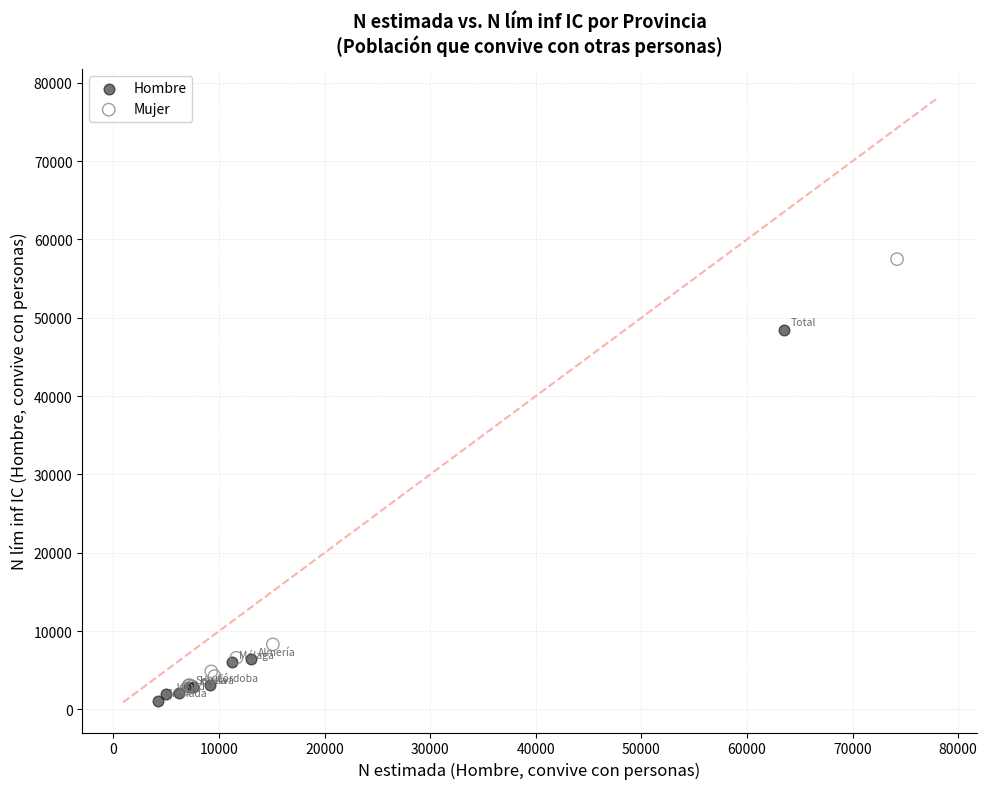

What are all the series names shown in the legend?

Hombre, Mujer